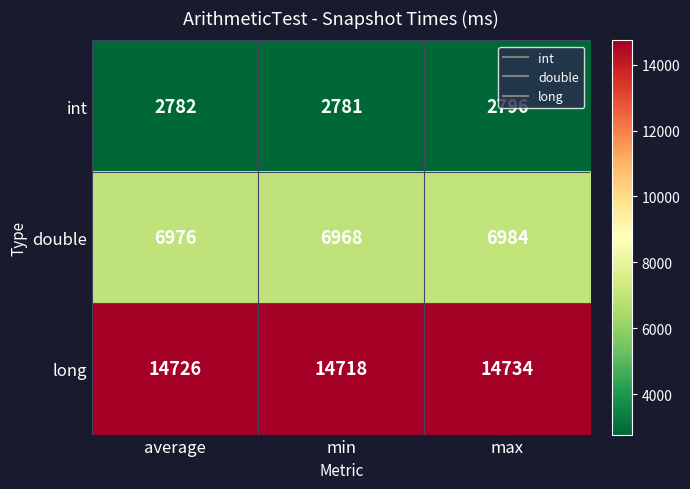

Rank the series at average from lowest to highest value.

int, double, long